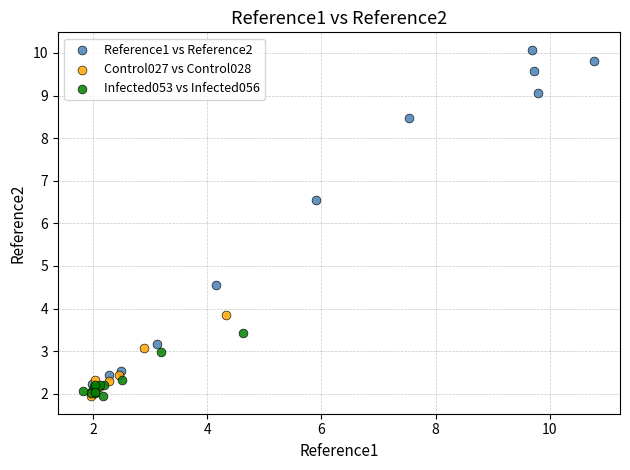

Which series has the widest spread of Y values?

Reference1 vs Reference2